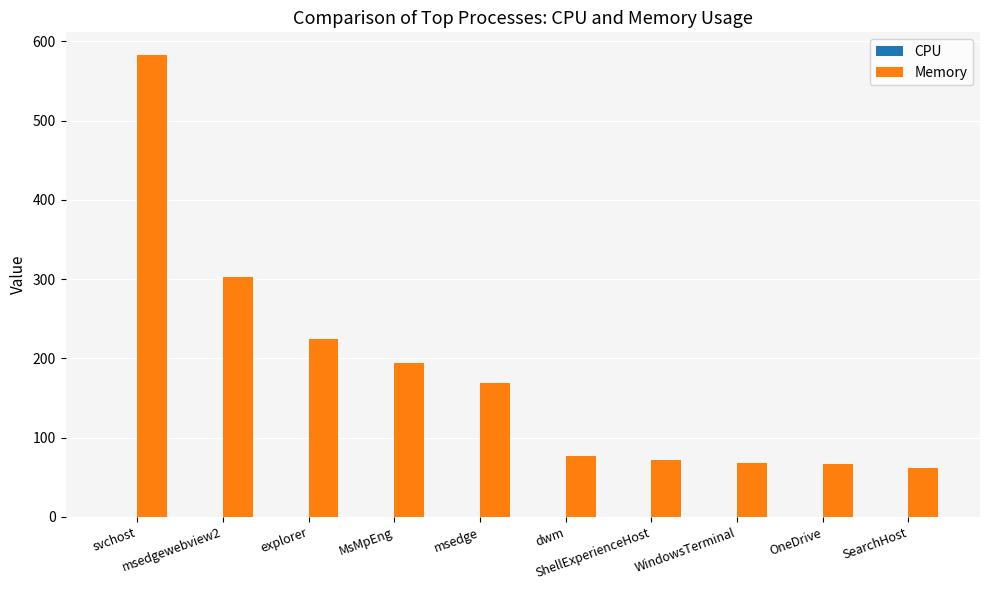

What is the highest value of the Memory series?

582.3